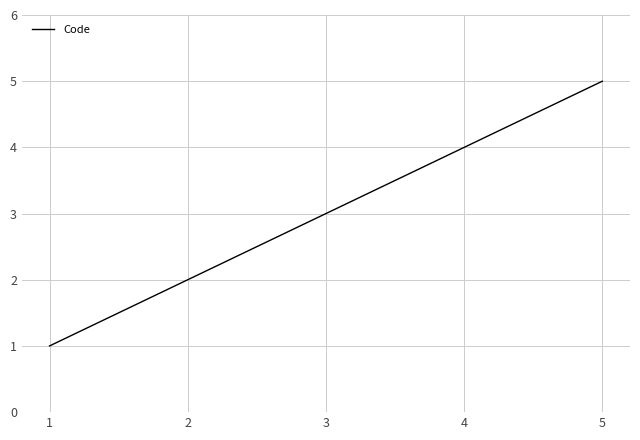

Is it true that the value at 4 is 6?

False